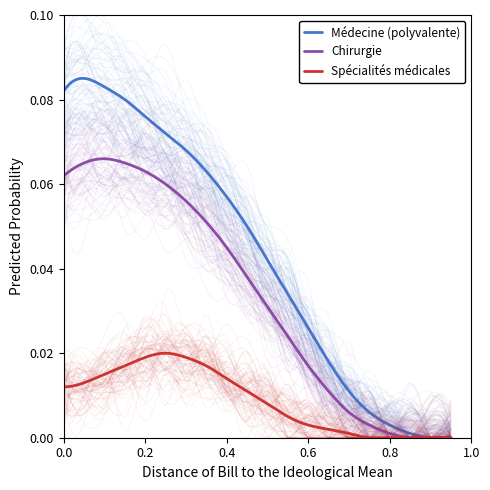

True or false: Médecine (polyvalente) and Chirurgie cross at least once.

False